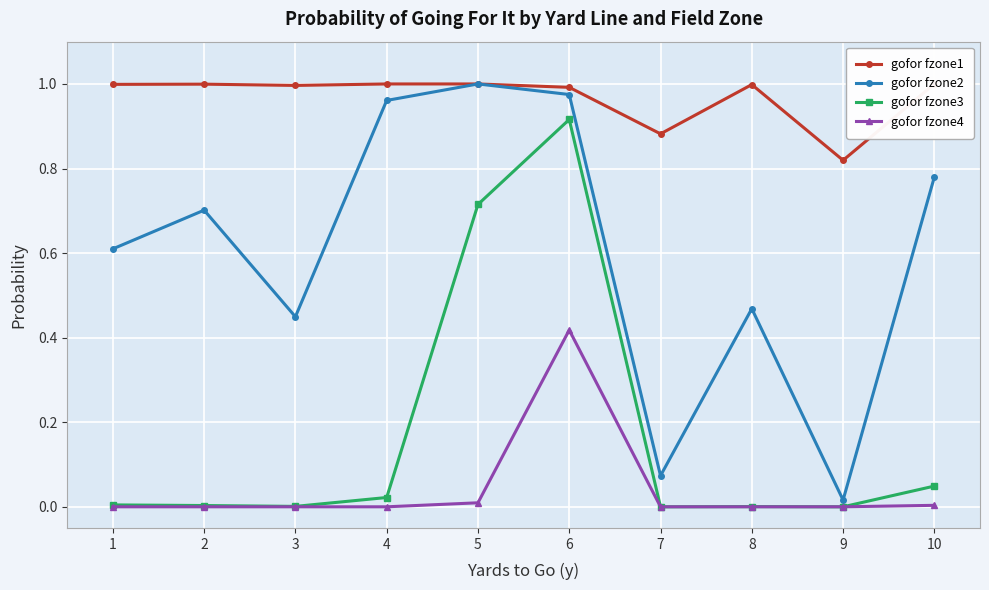

What is the spread (max minus min) of values at 9?

0.8